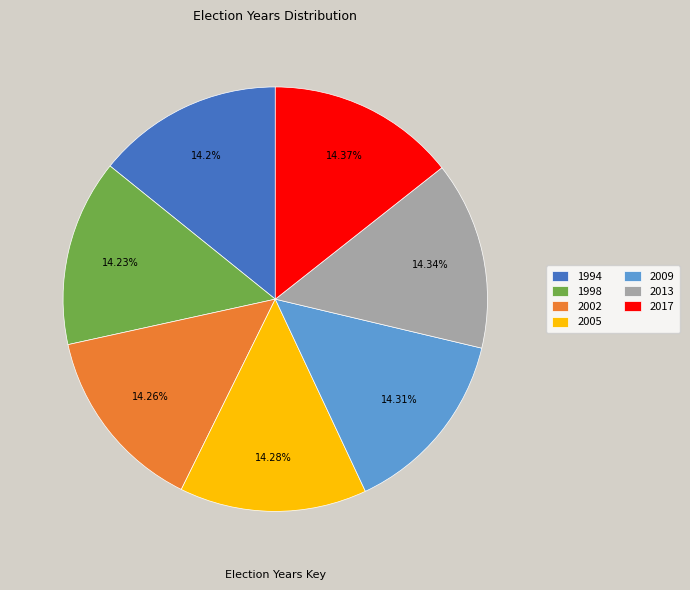

Is it true that 1994 is 14% of the pie?

True